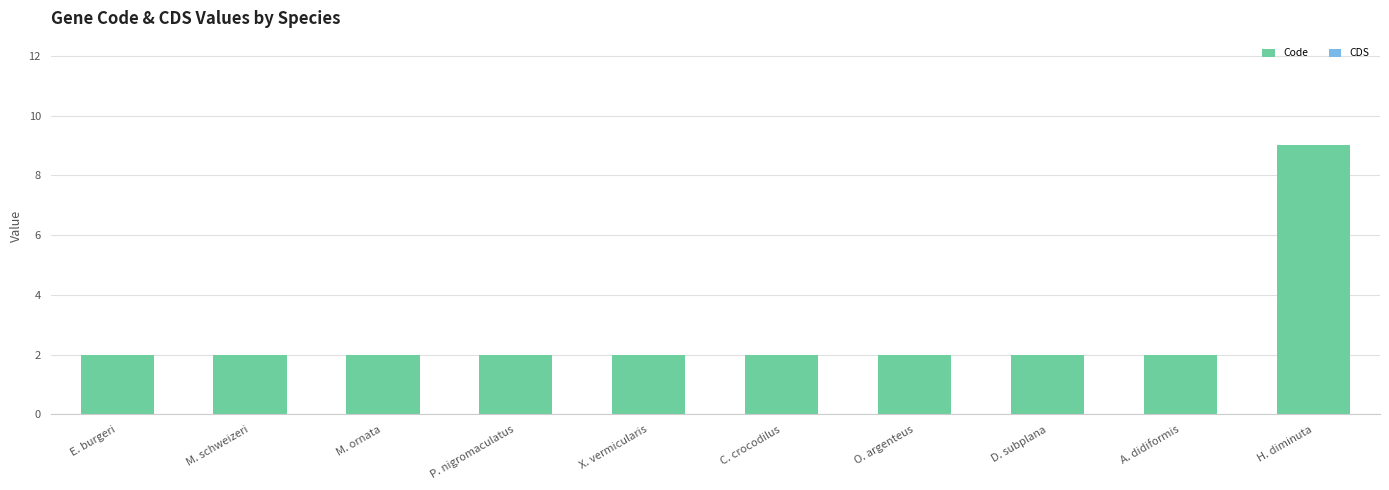

What is the ratio of the value at M. ornata to the value at A. didiformis?

1.0